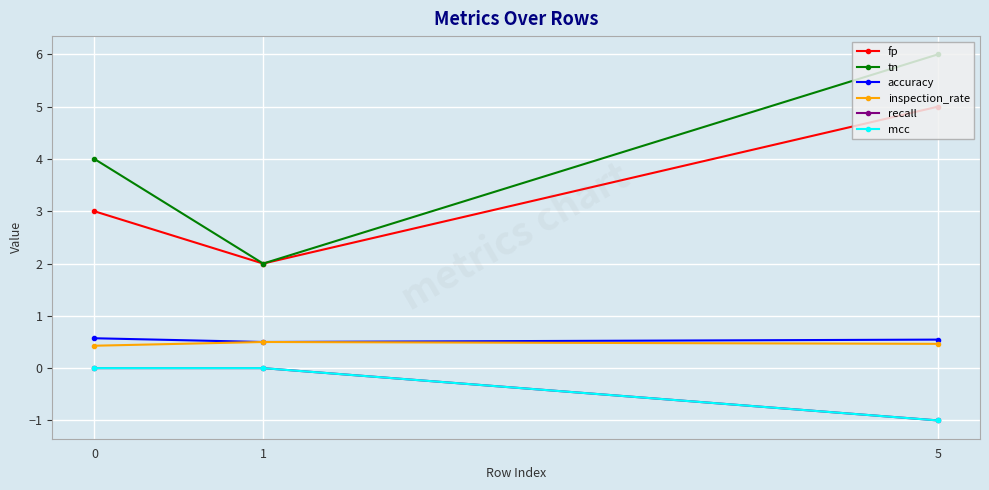

How many lines are shown in the chart?

6